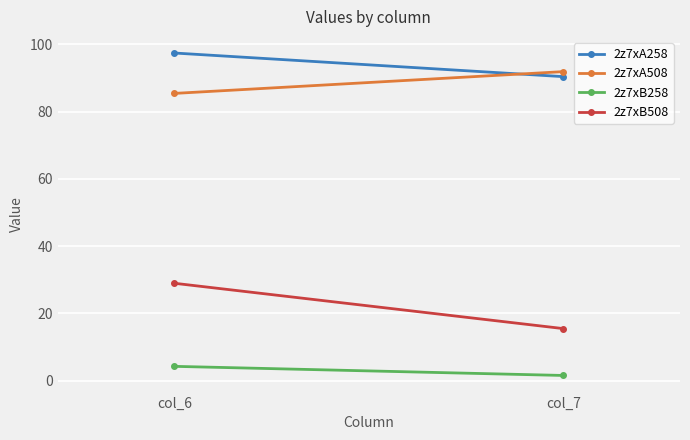

What is the value of the 2z7xA258 point at the 1st from the left?

97.4